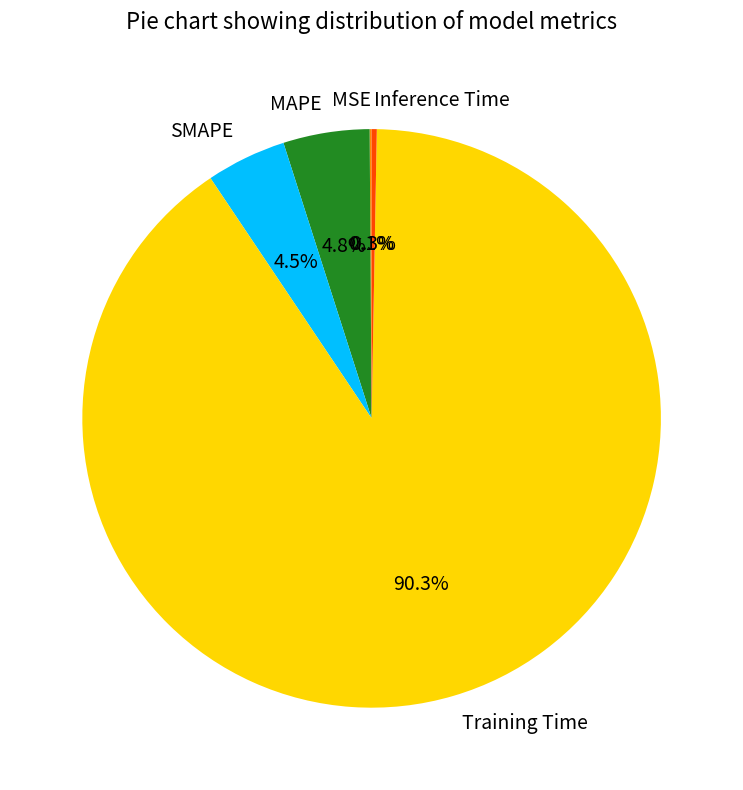

Which slice is the largest?

Training Time